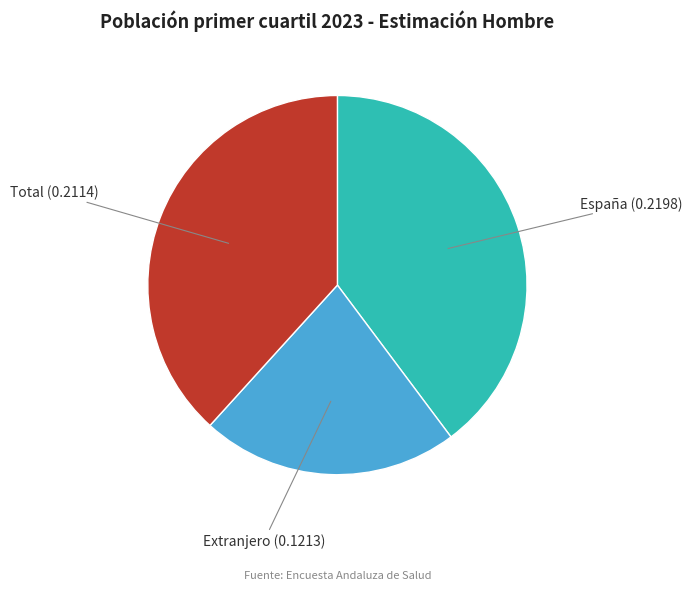

Is there any slice that represents more than half of the pie?

No